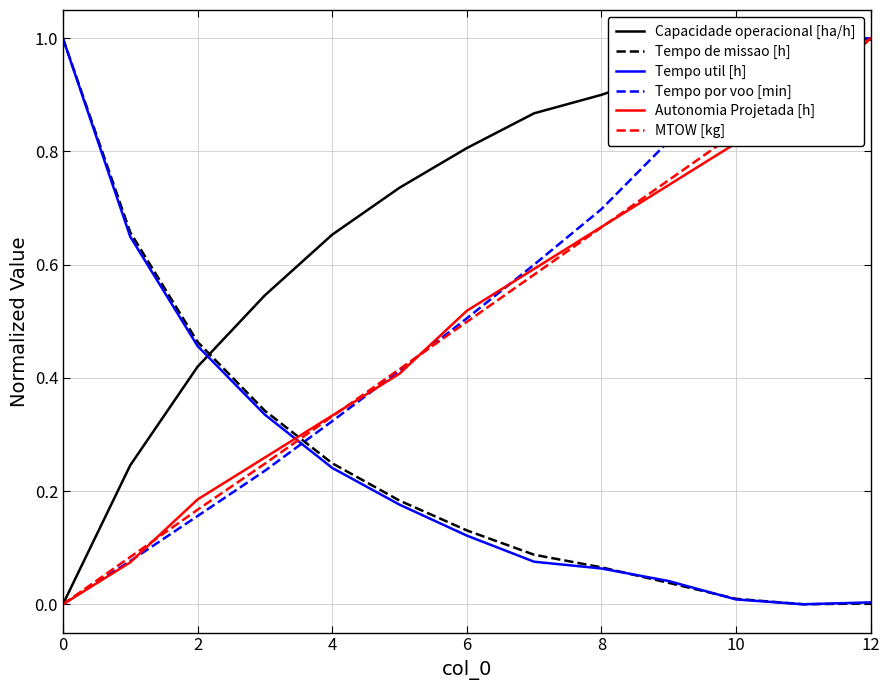

How many values in the Tempo util [h] series exceed 0?

12